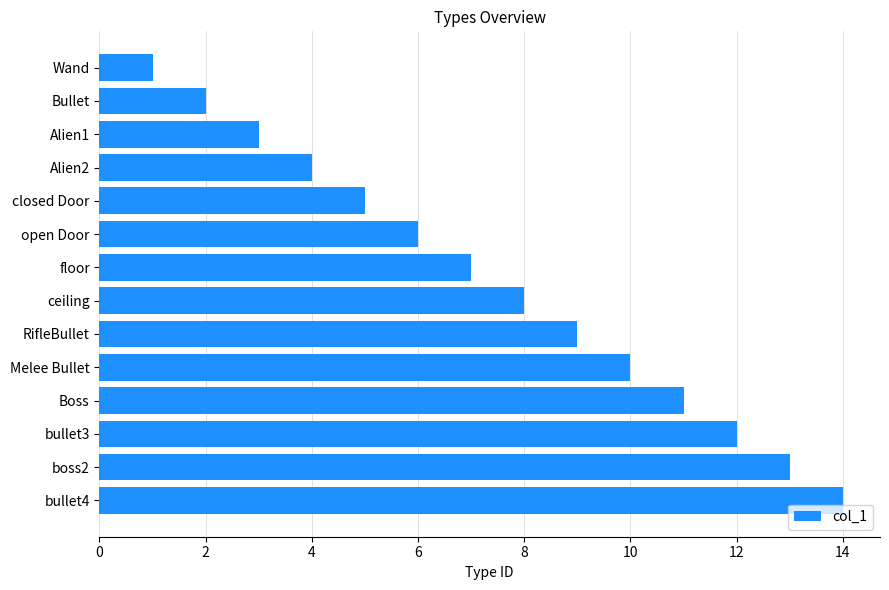

What is the change in value from Wand to Alien1?

+2